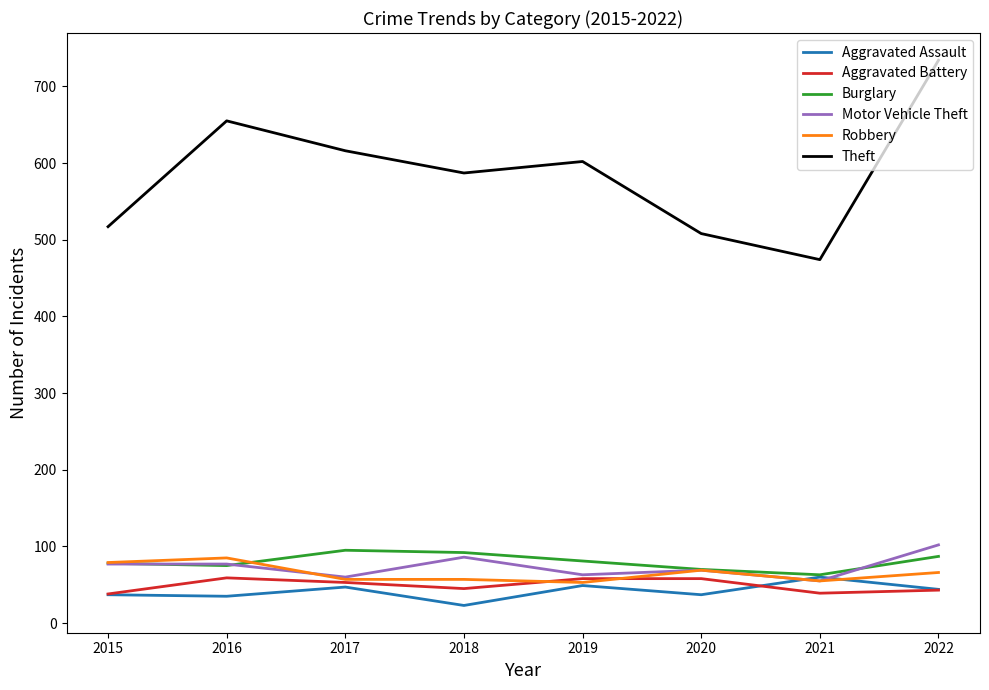

What is the spread (max minus min) of values at 2016?

620